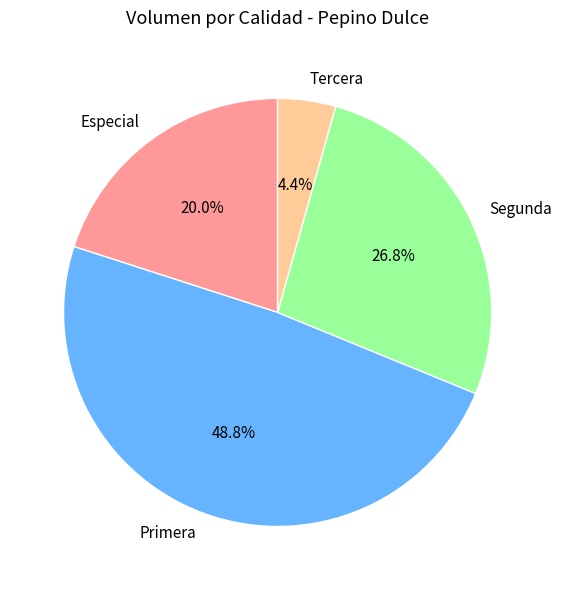

What is the largest slice in the pie chart?

Primera